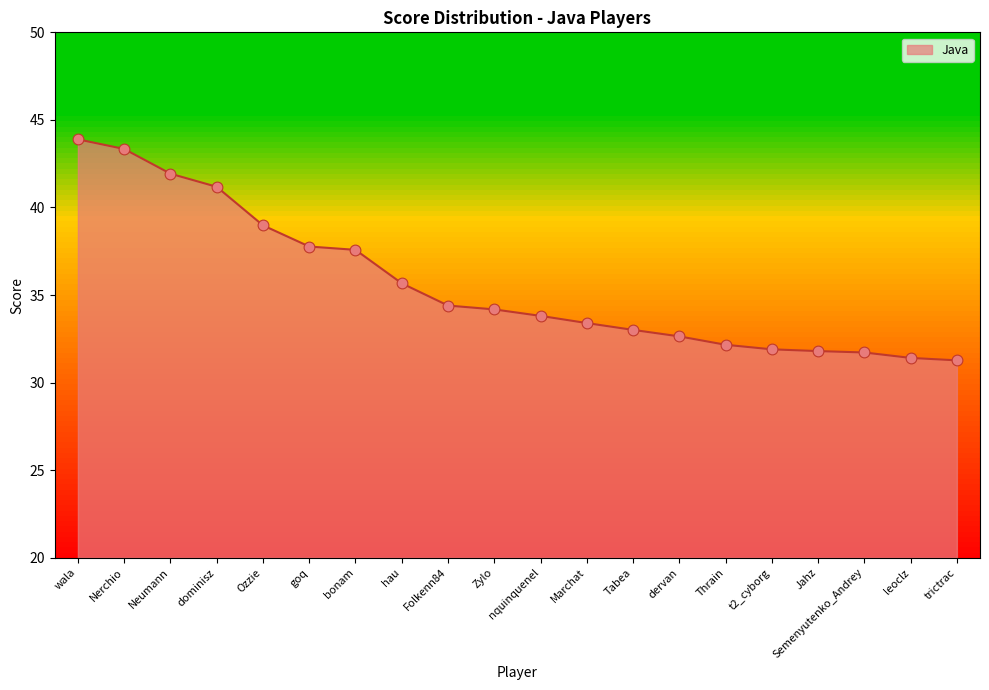

What is the change in value from Marchat to trictrac?

-2.1